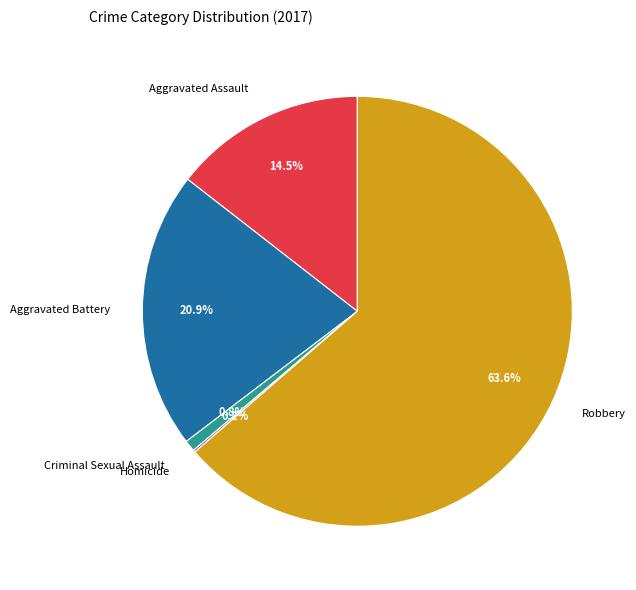

Between Robbery and Criminal Sexual Assault, which is larger?

Robbery